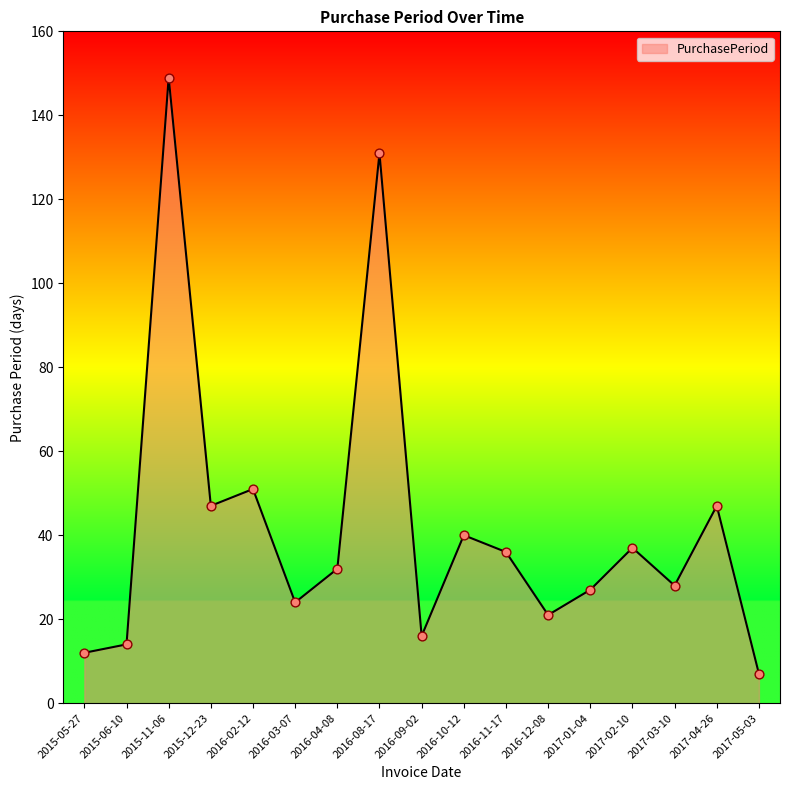

What is the ratio of the value at 2016-10-12 to the value at 2015-06-10?

2.9